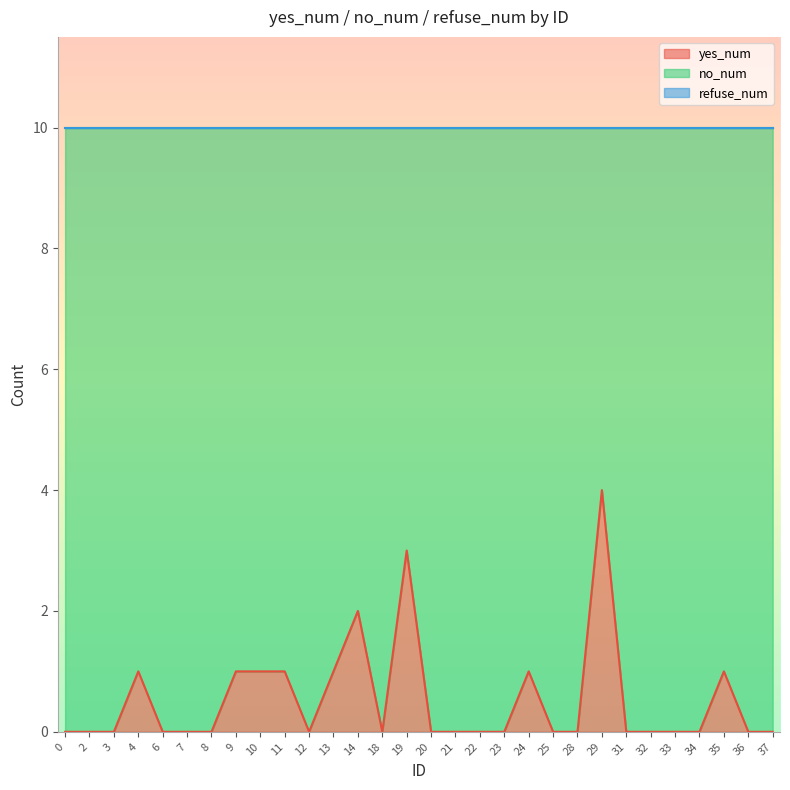

Between 6 and 22, which series saw the biggest shift?

yes_num